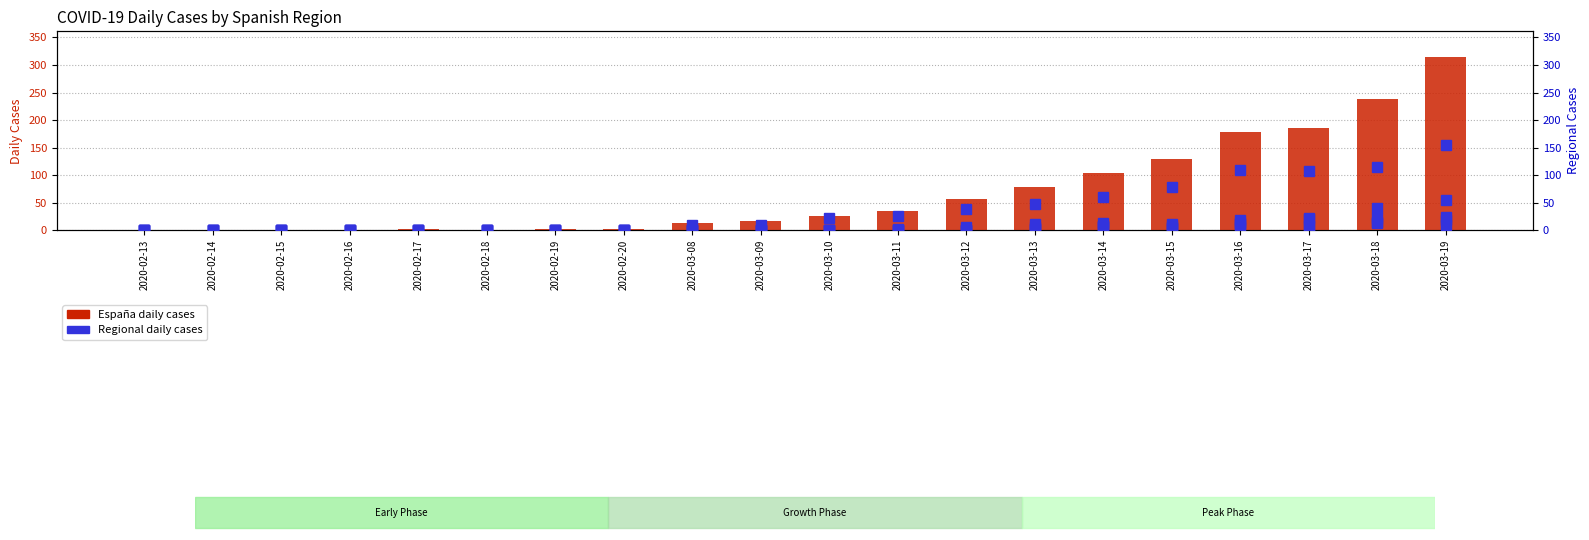

At which category is the sum across all series the highest?

2020-03-19